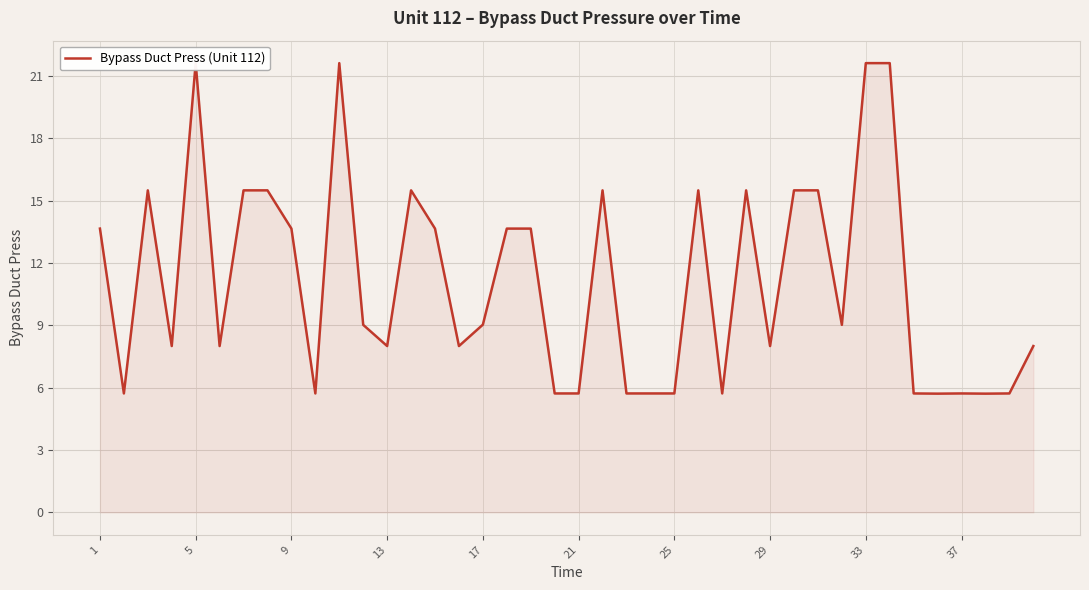

What is the difference between the maximum and minimum values?

15.9